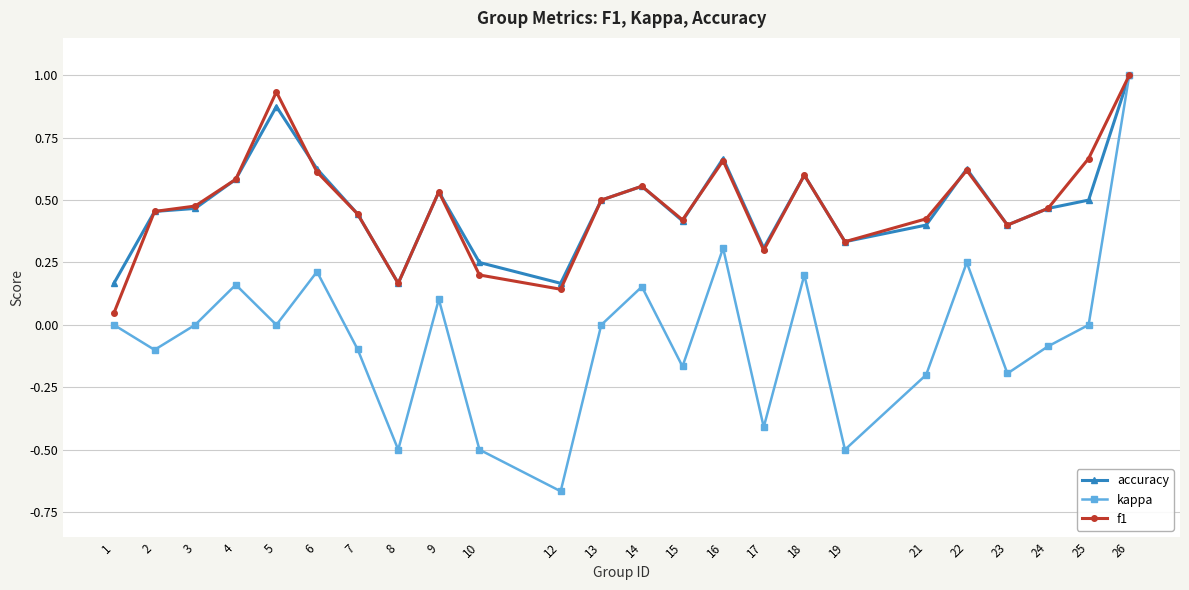

Which series has the widest spread of values?

kappa